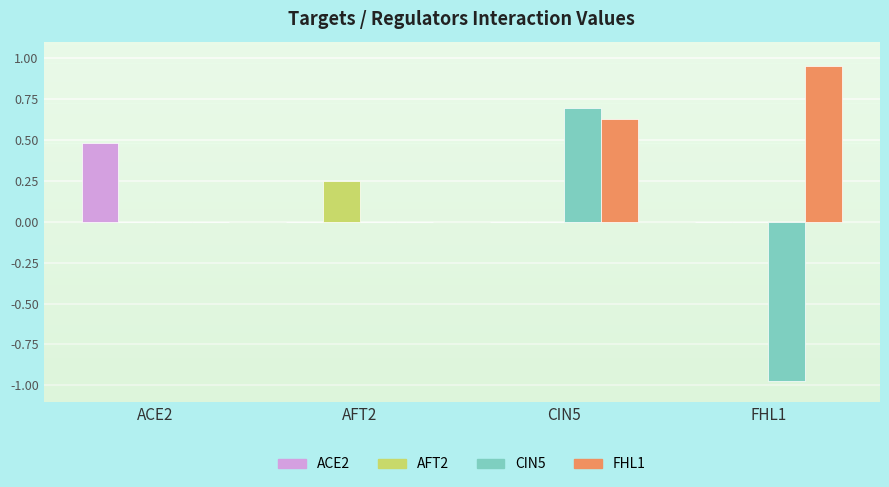

Is it true that ACE2 equals 0.0 at CIN5?

True